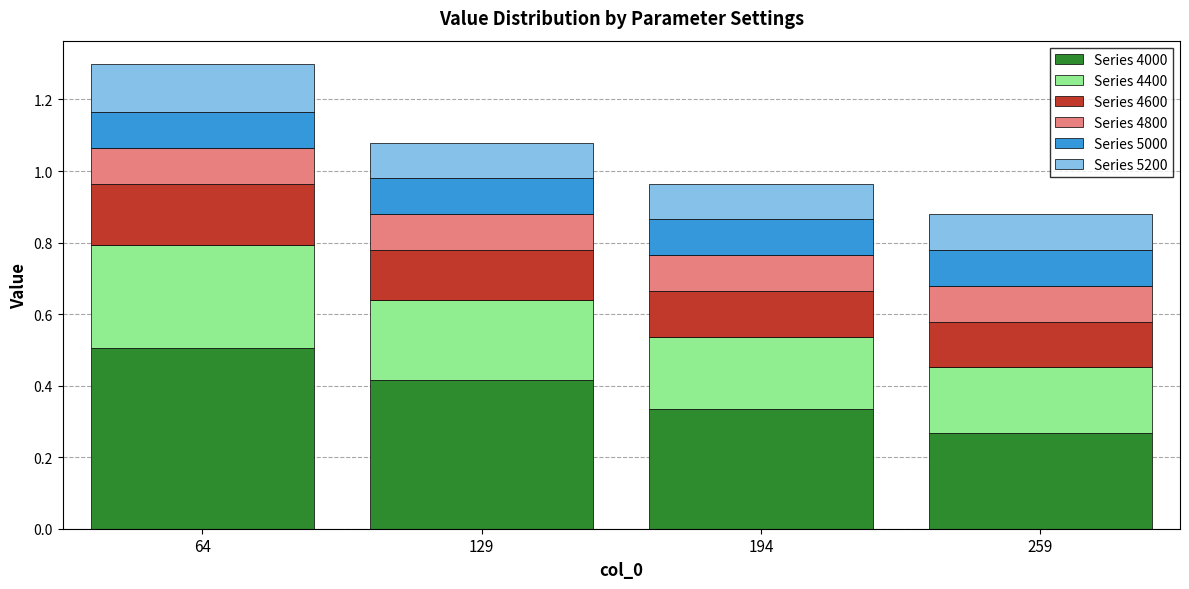

Which category has the lowest value in the Series 4000 series?

259